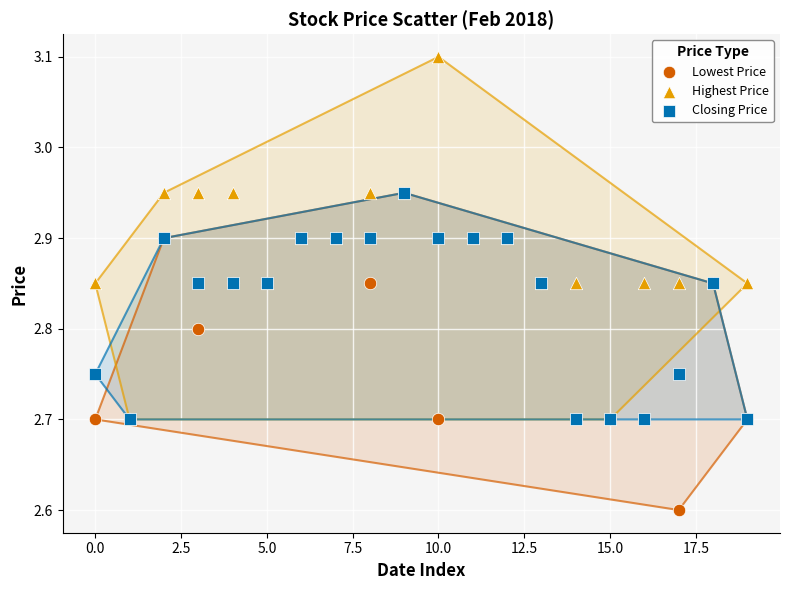

Across all series, what Y value is closest to 2?

2.6